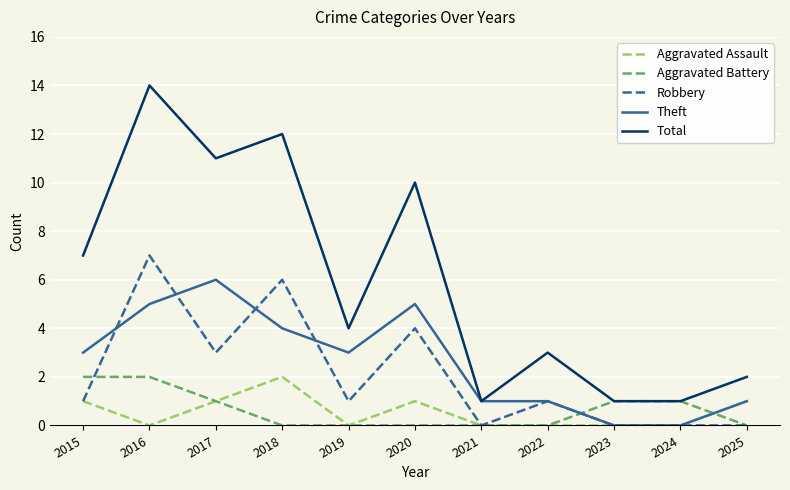

Which series has the largest range (max minus min)?

Total